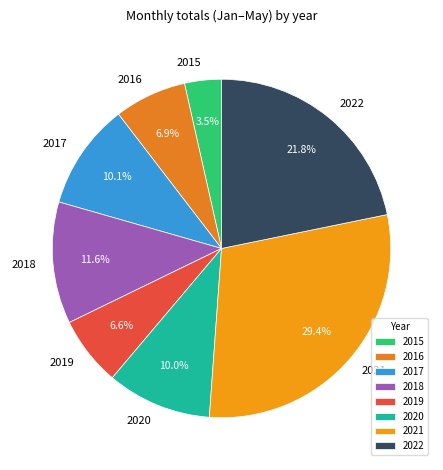

How many segments does this pie chart have?

8